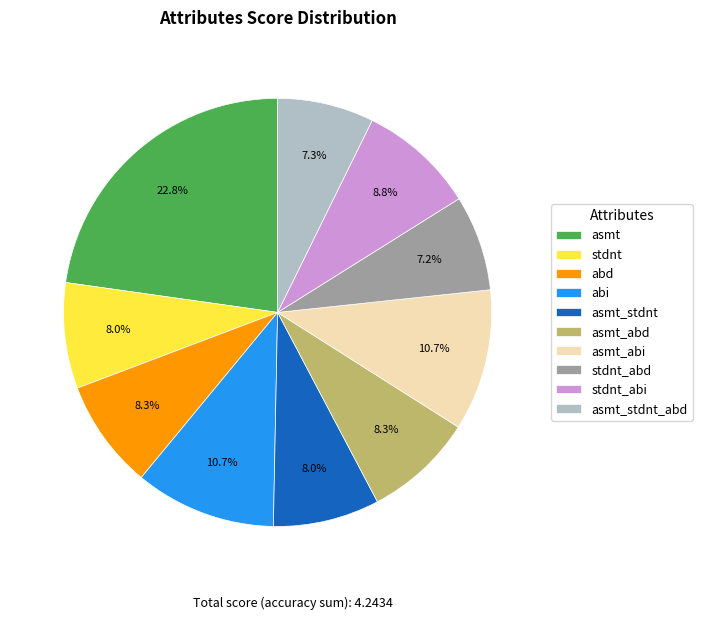

How many segments does this pie chart have?

10